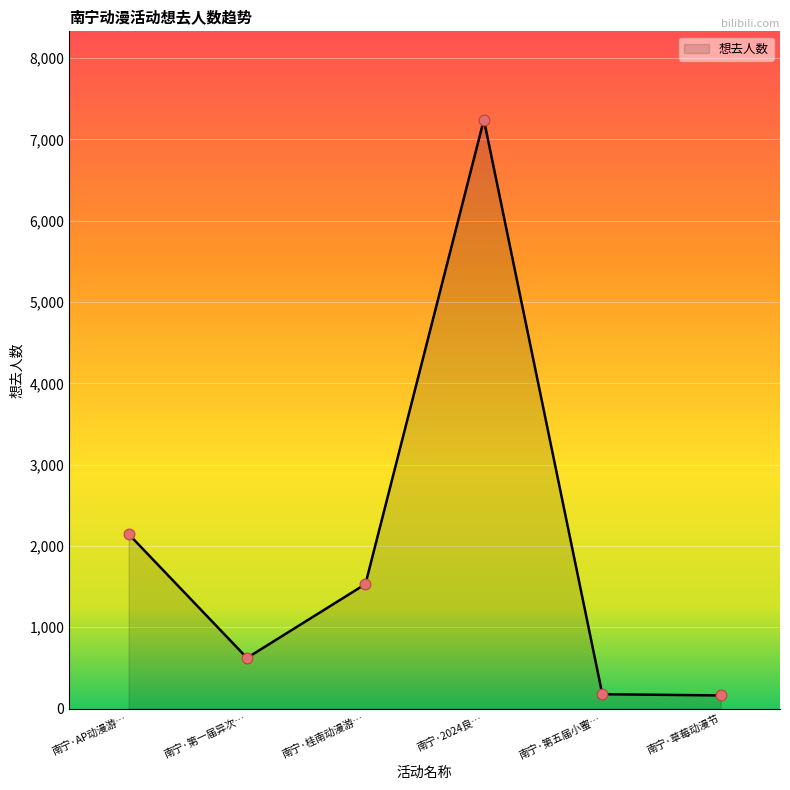

What is the change in value from 南宁·第一届异次… to 南宁·桂南动漫游…?

+908